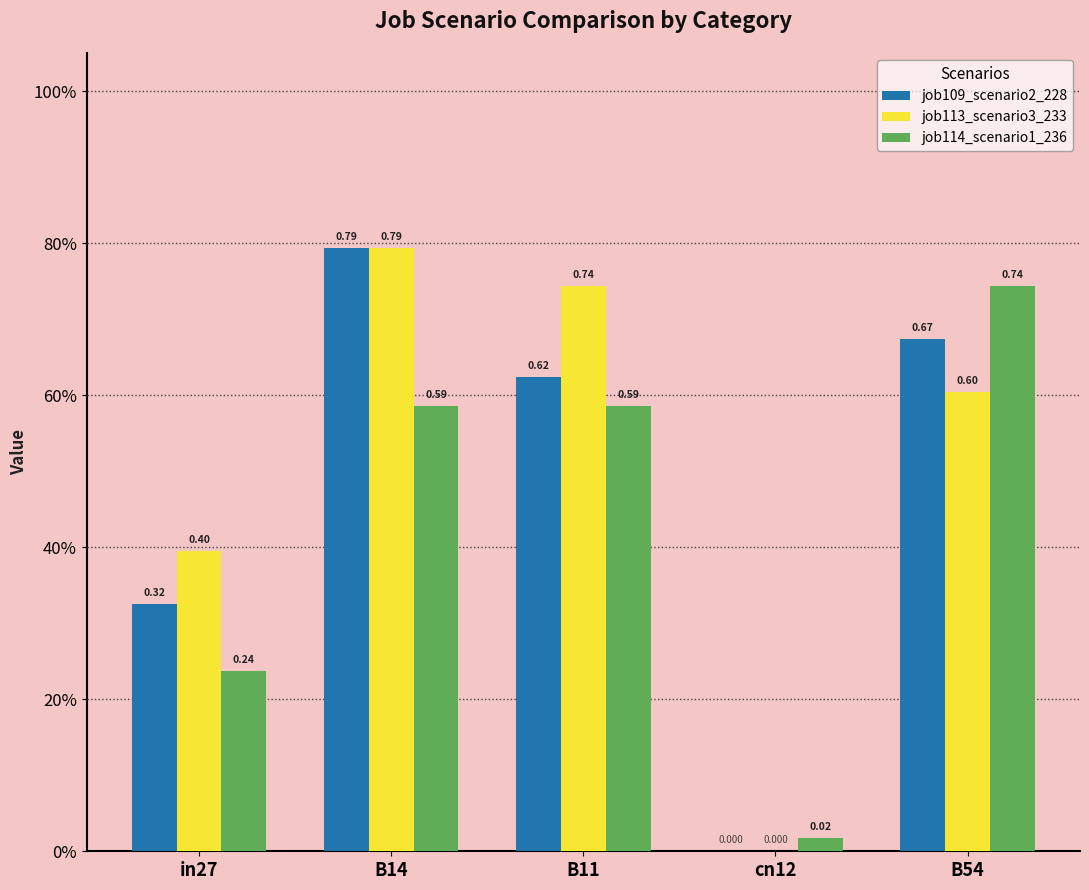

Rank the series by their maximum value, from highest to lowest.

job109_scenario2_228, job113_scenario3_233, job114_scenario1_236